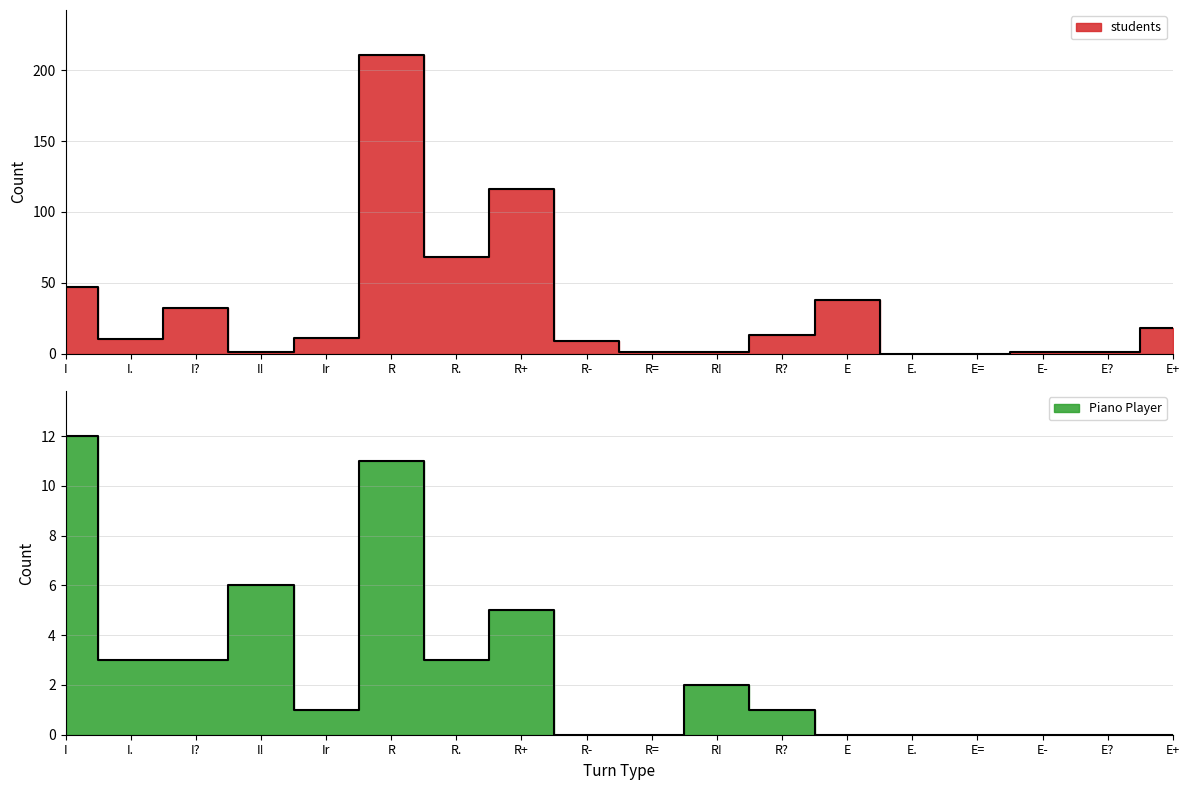

Which label corresponds to the smallest value in the chart?

E.